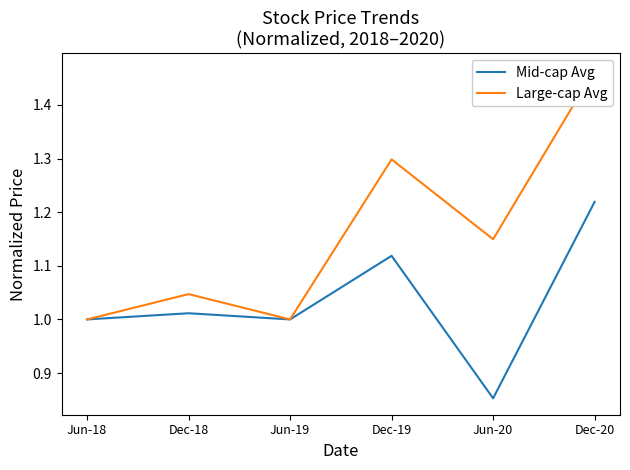

What is the lowest value of the Mid-cap Avg series?

0.9